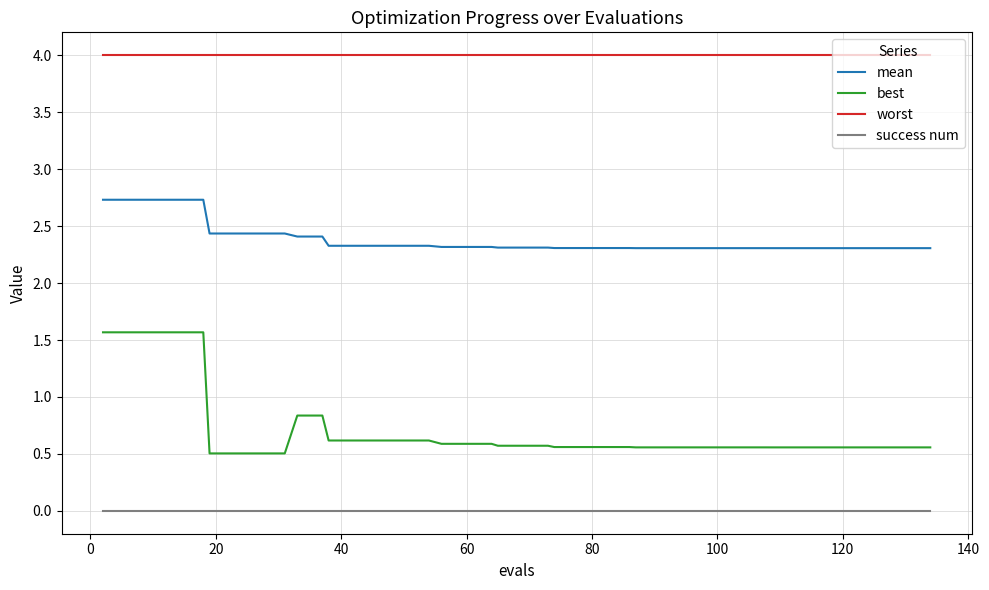

What is the average value of the mean series?

2.4